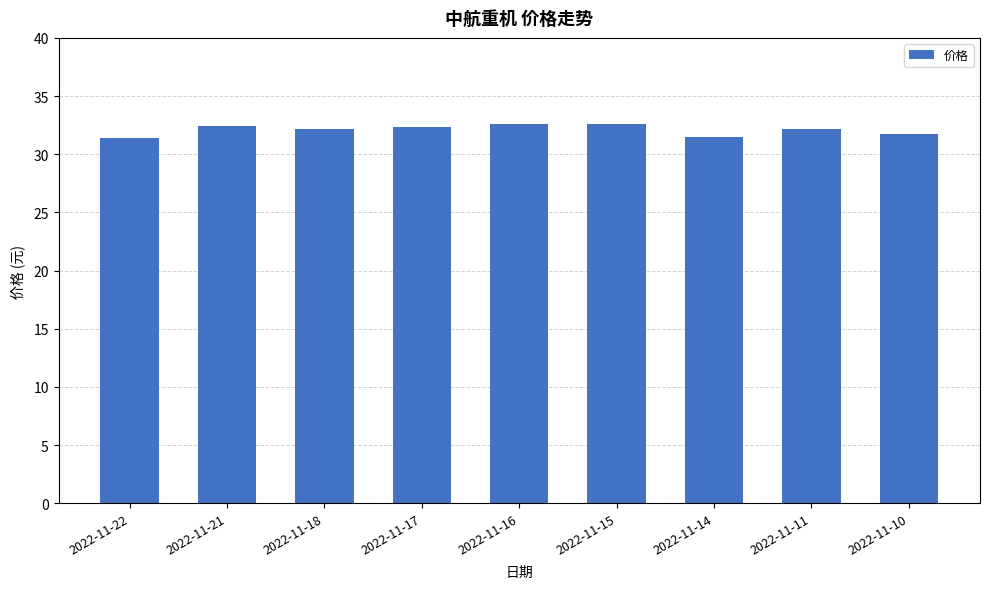

What is the difference between the second highest and minimum values?

1.2